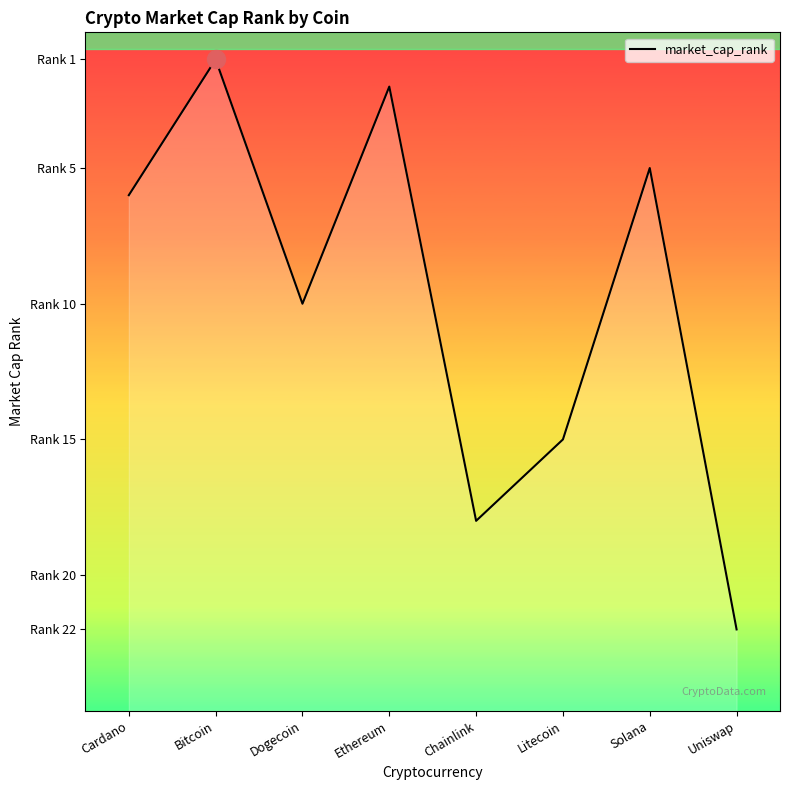

How many data points are above 10?

3